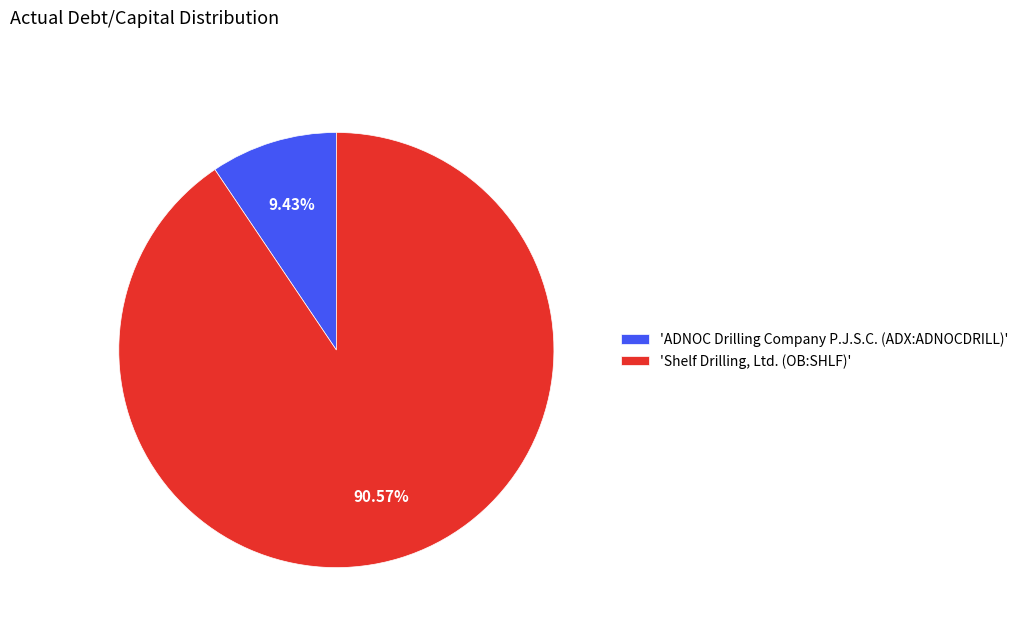

Which slice represents more than half of the pie?

'Shelf Drilling, Ltd. (OB:SHLF)'